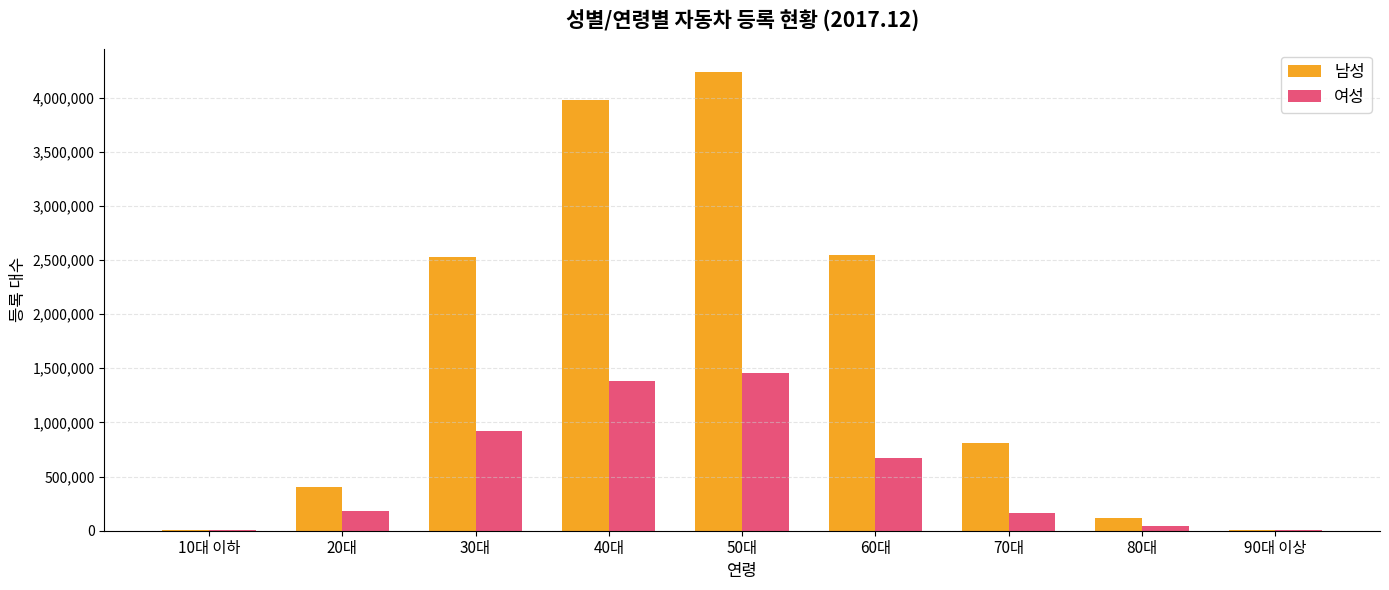

Which series has the largest total across all categories?

남성